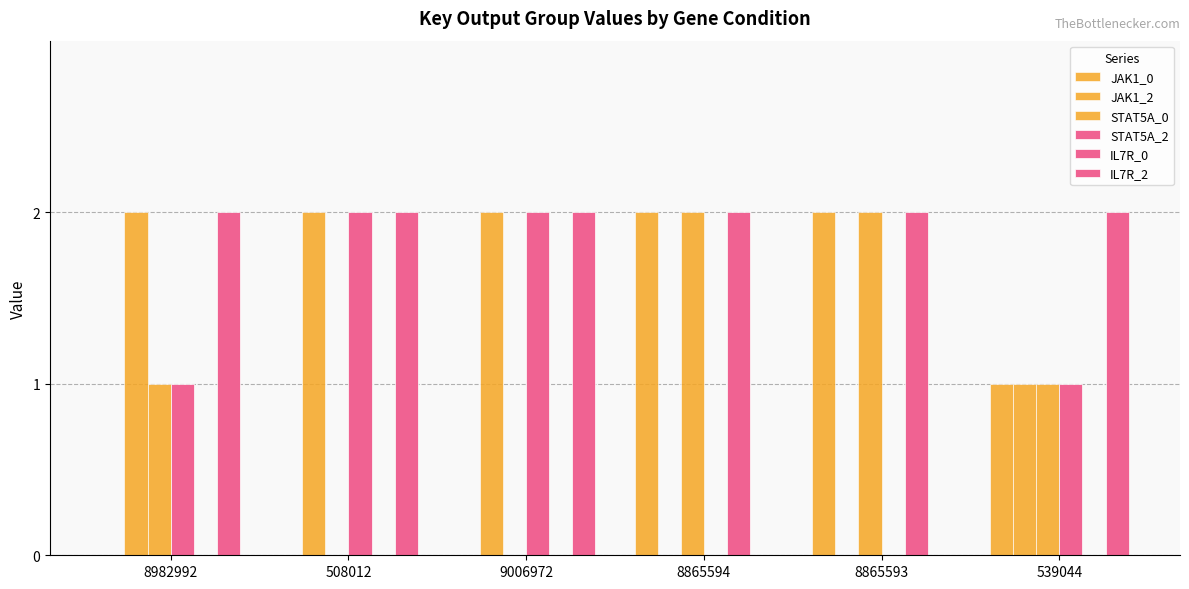

What is the sum of all IL7R_0 values?

4